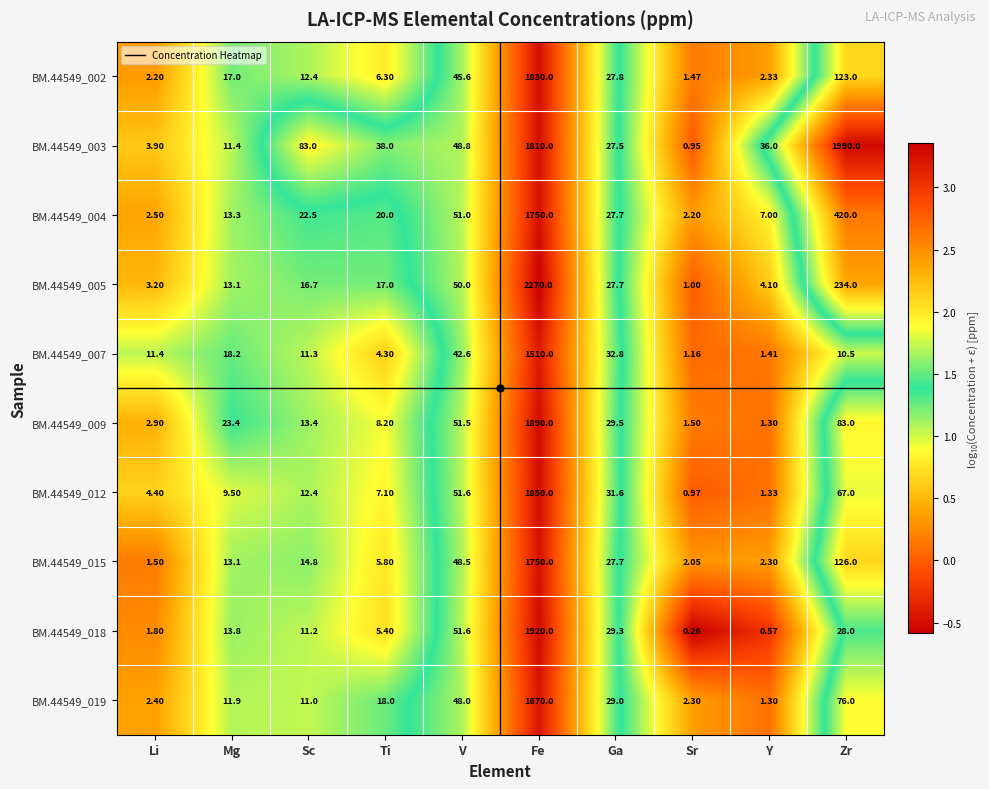

Count the number of data series in this chart.

10